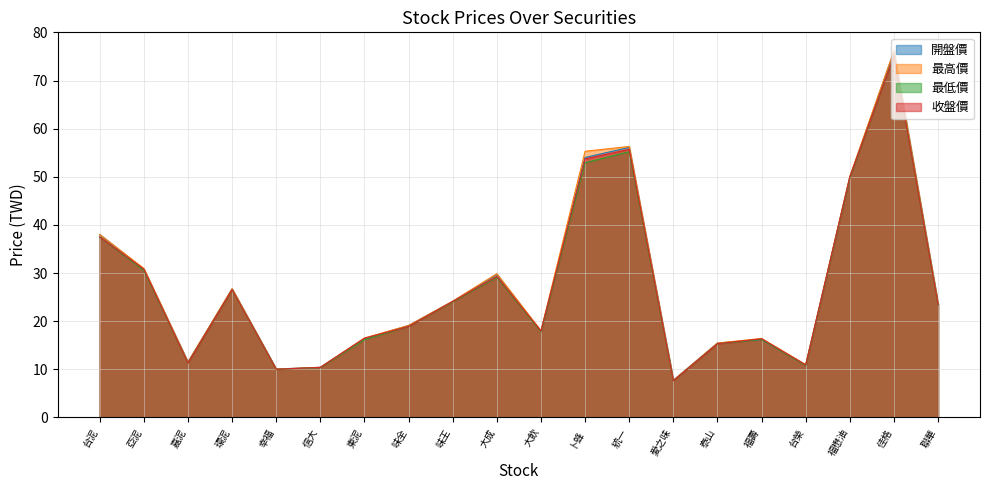

At 泰山, list the series in order from largest to smallest.

開盤價, 最高價, 最低價, 收盤價